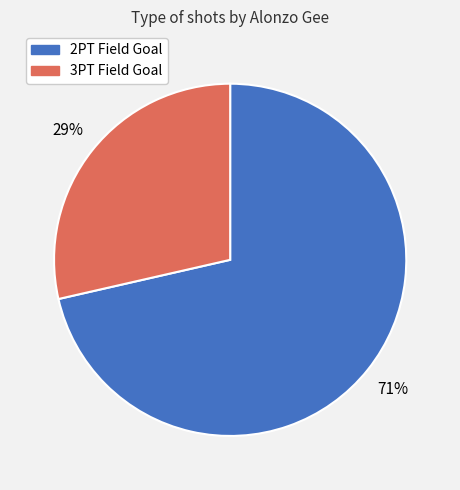

To the nearest percent, what is the combined percentage of 2PT Field Goal and 3PT Field Goal?

100%